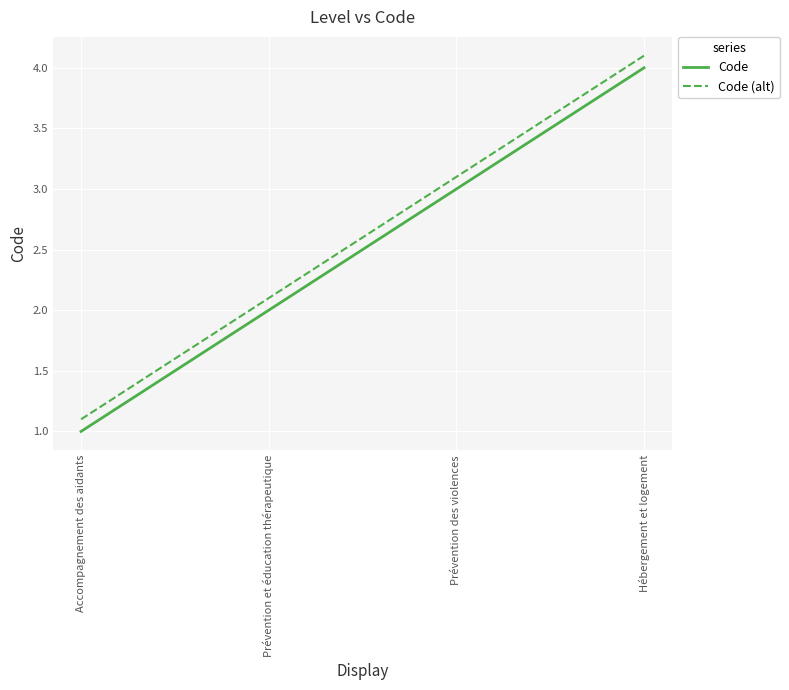

At how many categories does at least one series exceed 3?

2